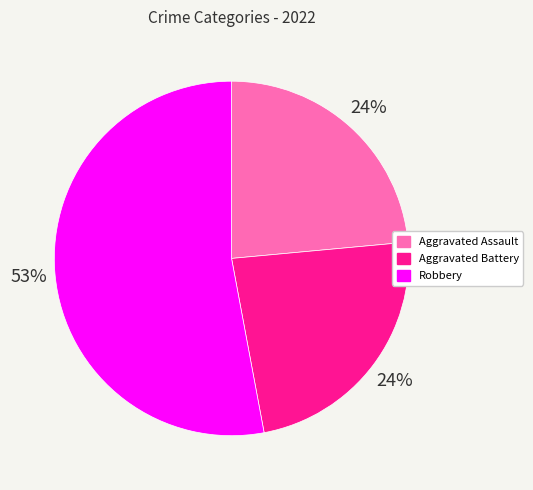

Count the number of slices in the pie.

3